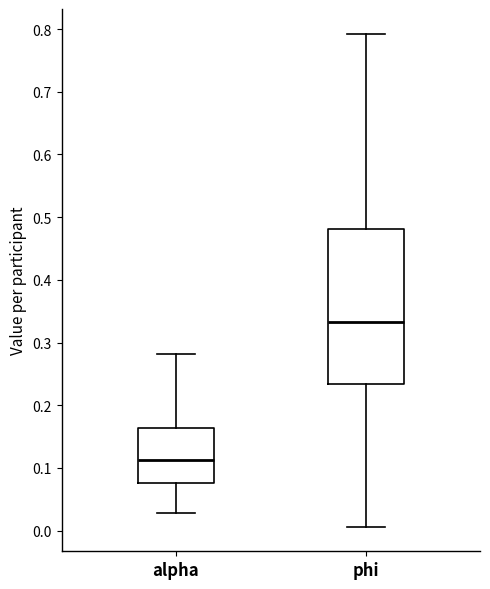

Which box has the highest median line?

phi